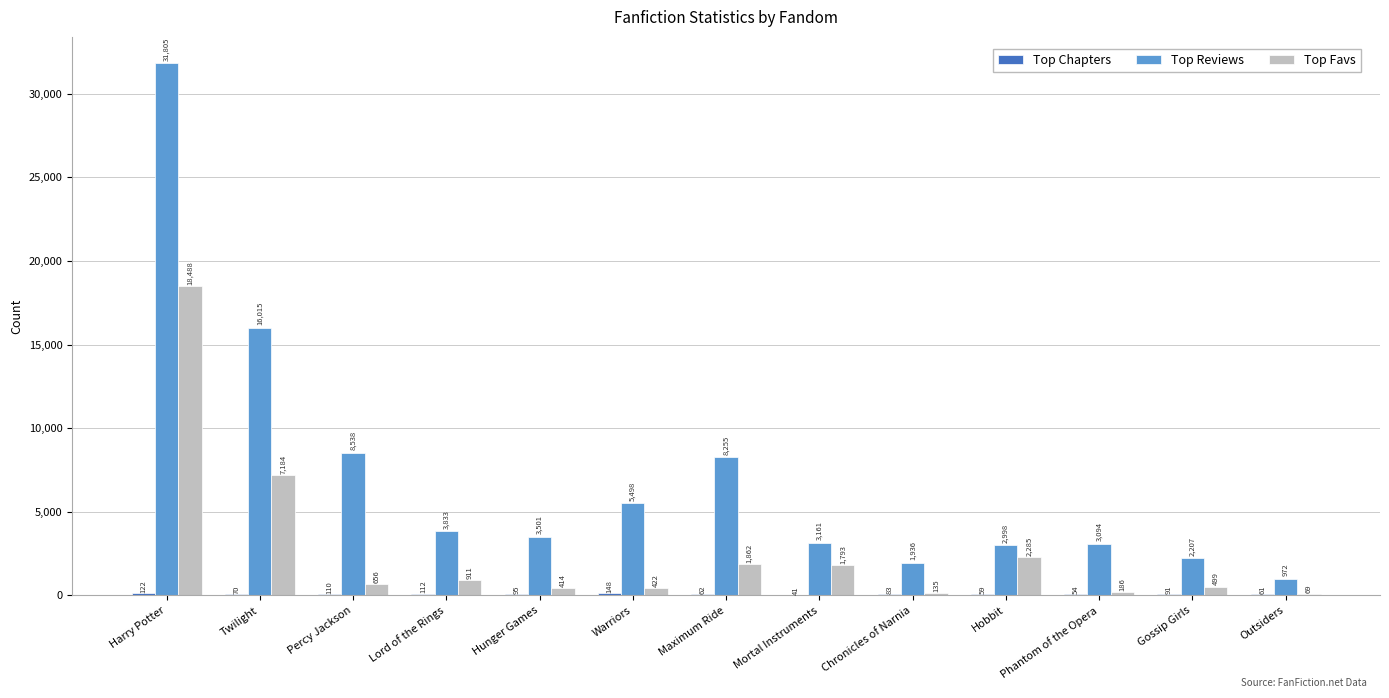

At which category is the sum across all series the highest?

Harry Potter